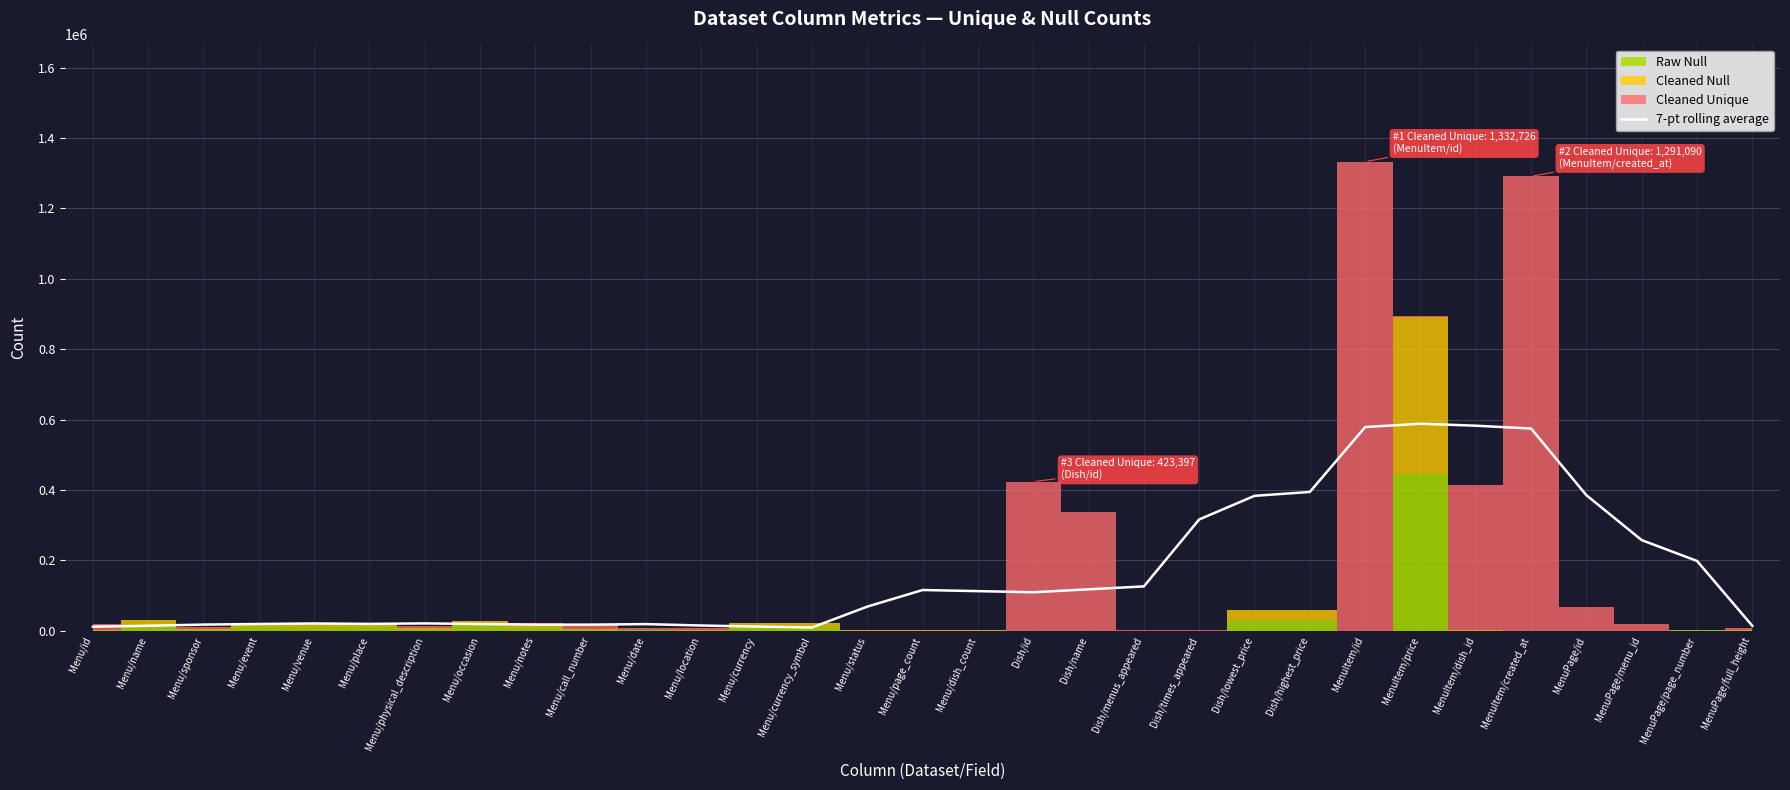

At which category does the data reach its first local peak?

Menu/venue